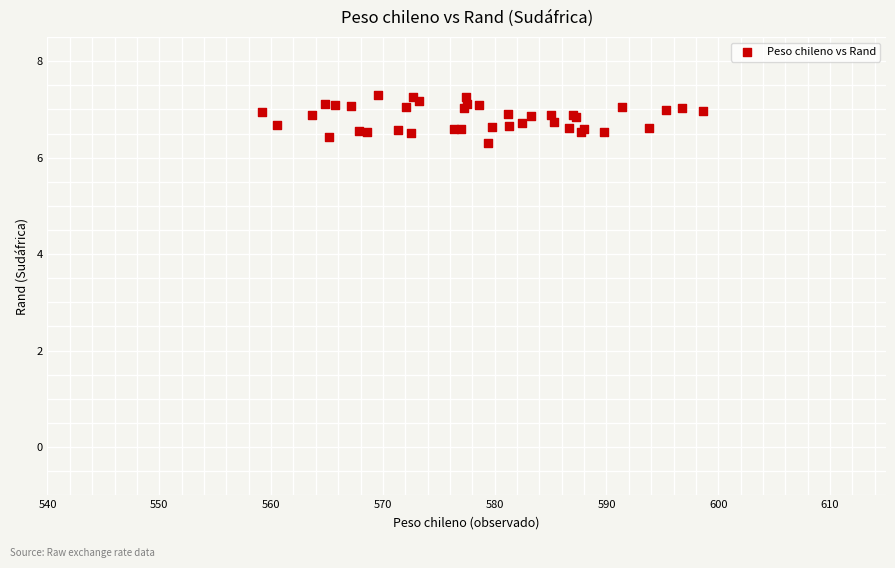

What Y value in the scatter plot is closest to 6?

6.3